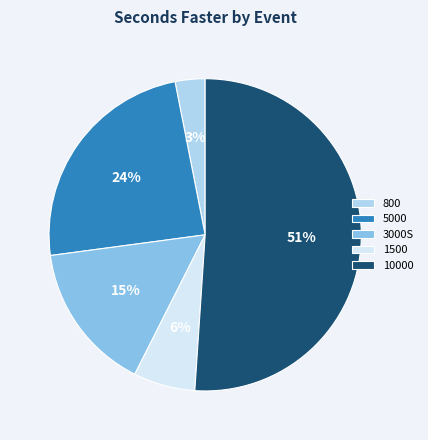

Is there a majority slice in this chart?

Yes